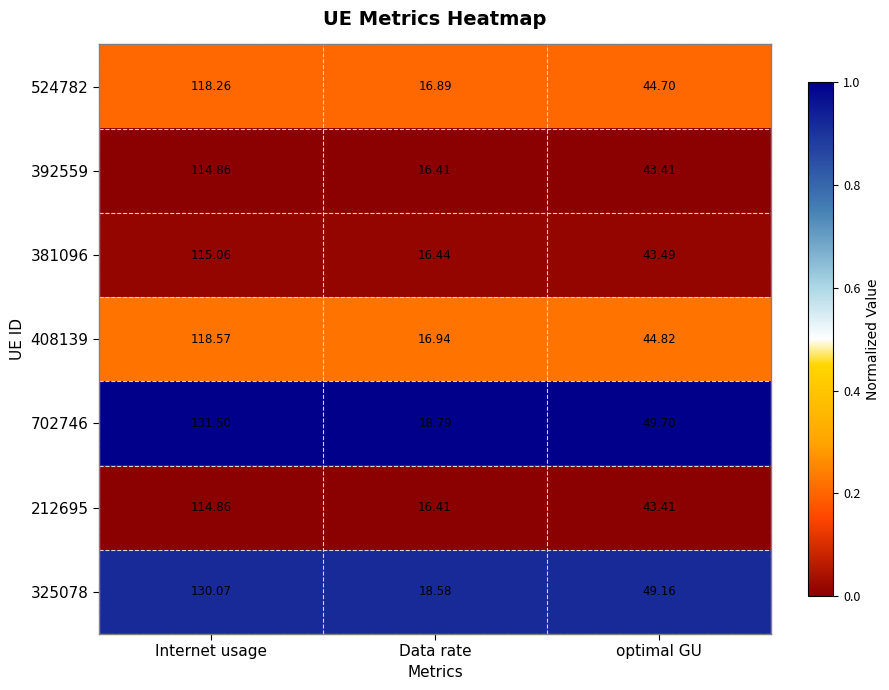

Rank the categories by 392559 value from lowest to highest.

Data rate, optimal GU, Internet usage